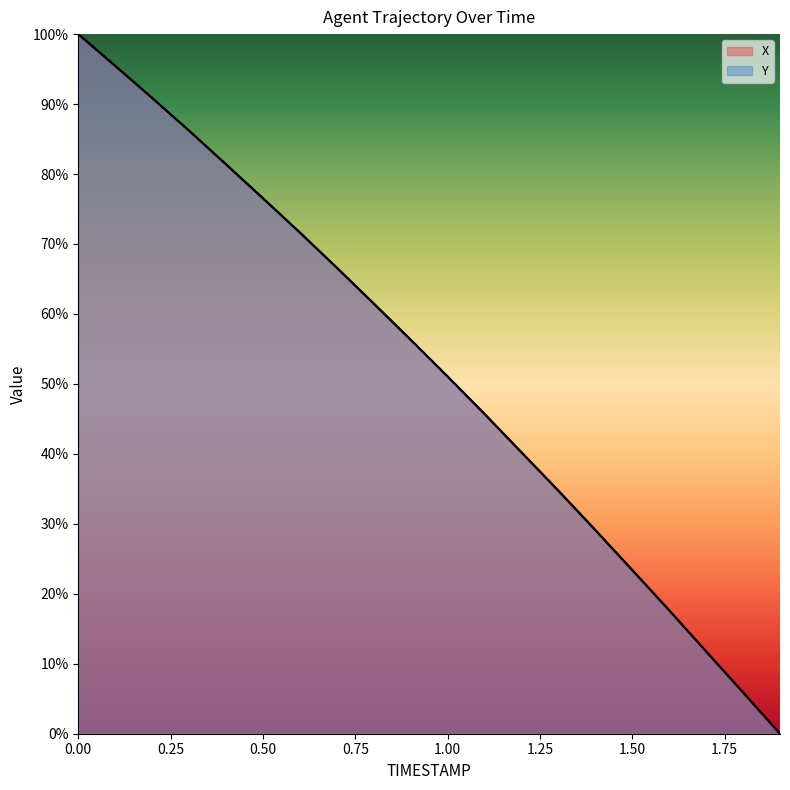

At how many categories does at least one series exceed 17?

17